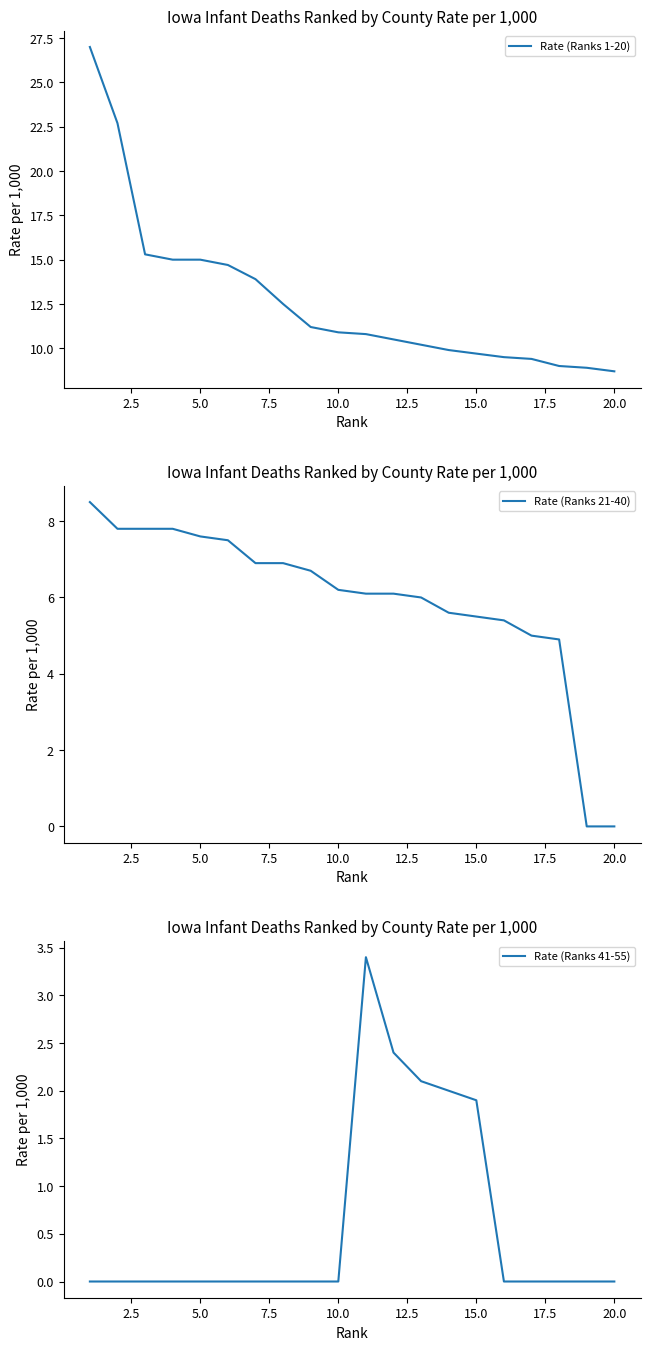

Does the chart have visible grid lines?

No